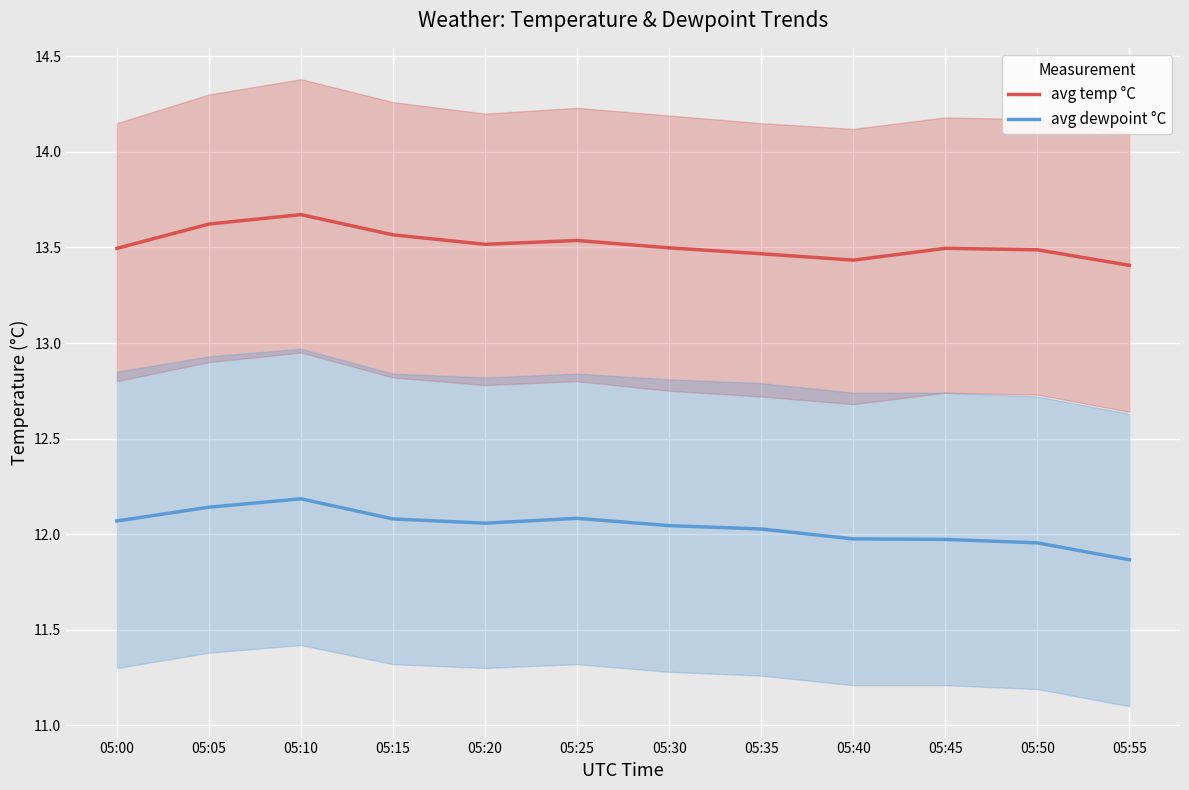

How many categories are shown in the chart?

12